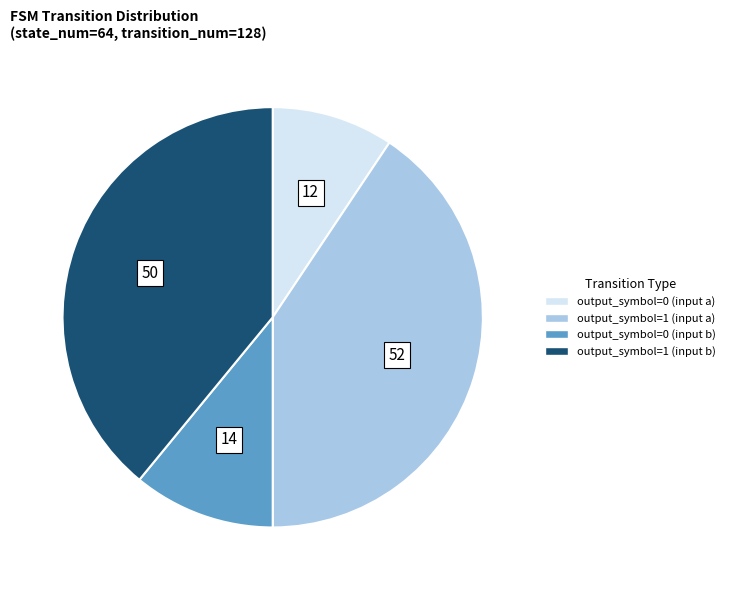

Combined, do output_symbol=1 (input b) and output_symbol=0 (input a) account for over 50%?

No